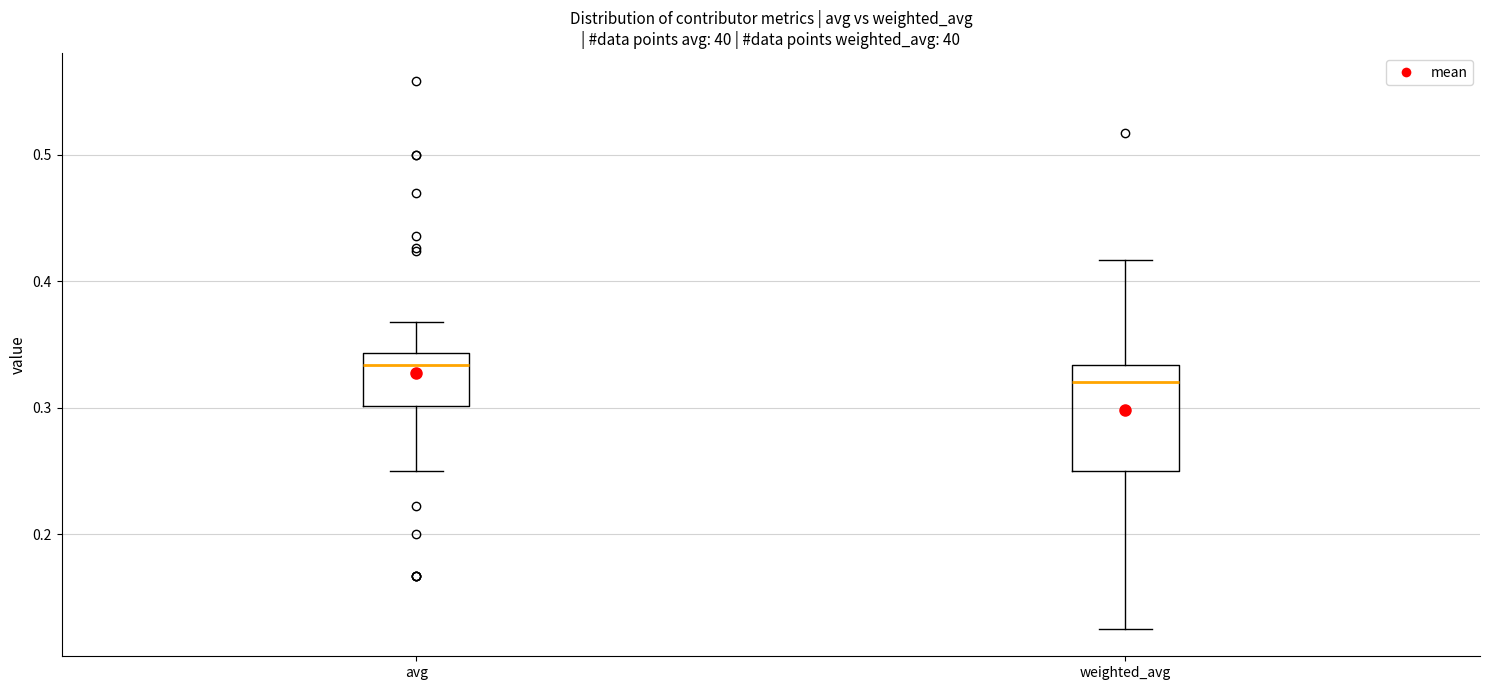

Which box's median line is the lowest?

weighted_avg